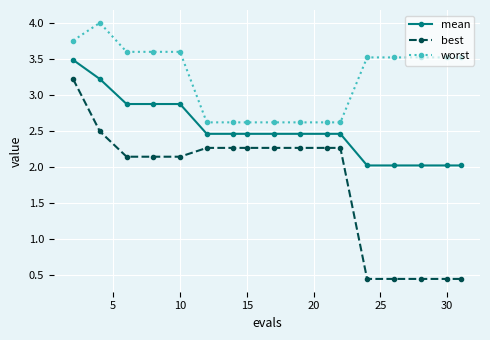

Rank the series by their average value, from highest to lowest.

worst, mean, best